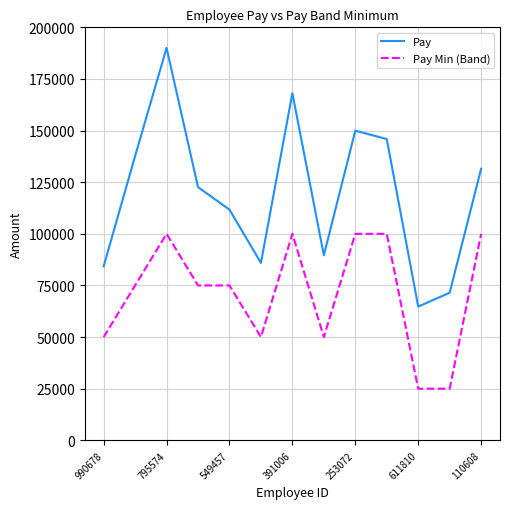

What is the difference between the maximum and second lowest values in the Pay Min (Band) series?

75000